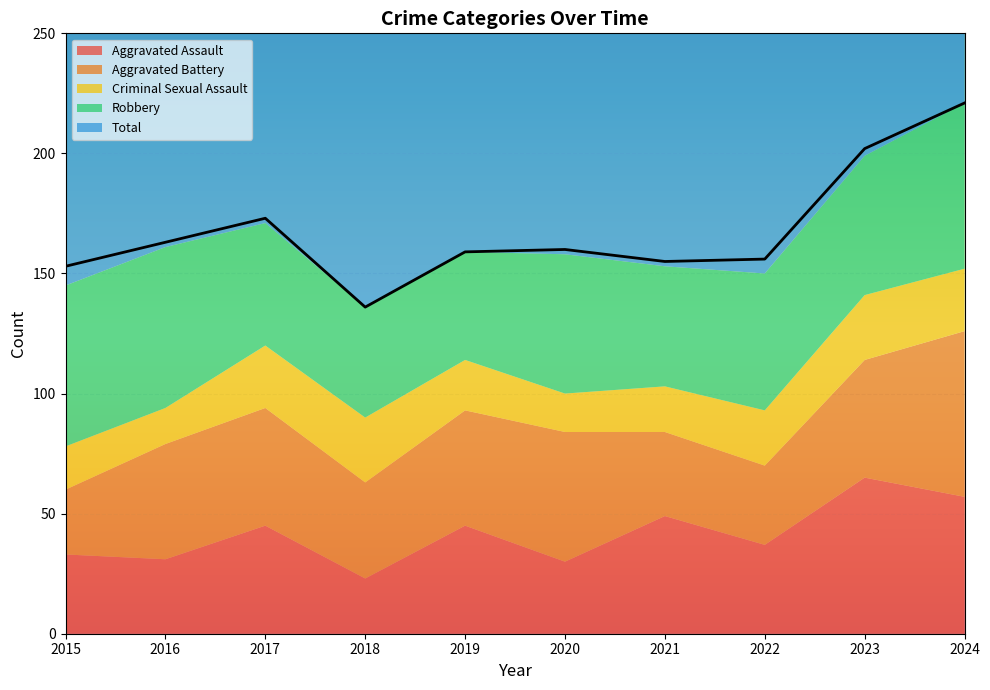

Where is the first local minimum for Aggravated Assault?

2016